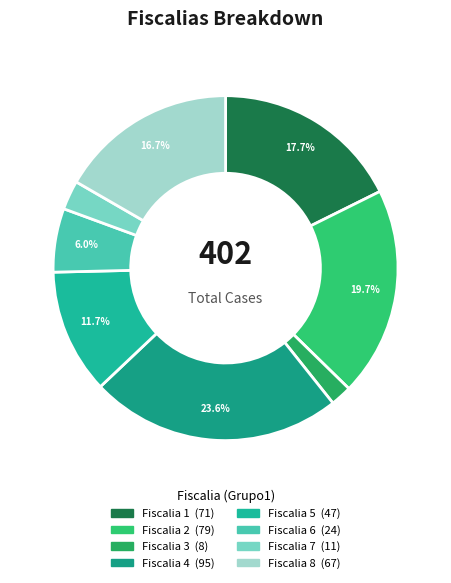

To the nearest percent, what is the average slice percentage?

12%